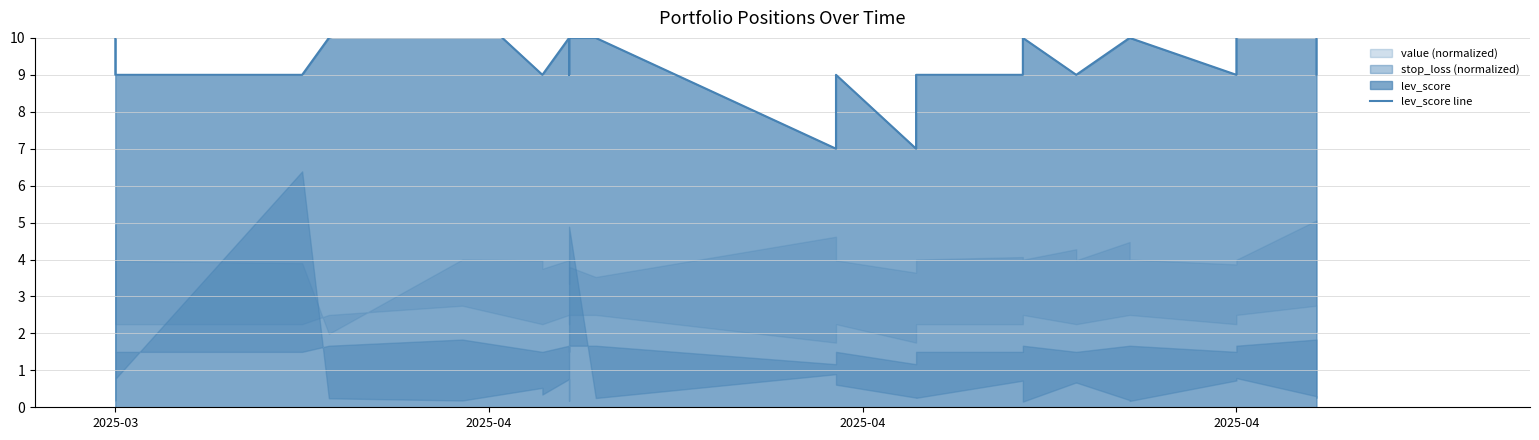

Reading right to left, transcribe all the data shown in this chart.

9	11	11	10	9	10	10	9	9	10	9	9	7	9	7	10	10	9	10	10	9	9	11	10	9	9	10	10	10	11